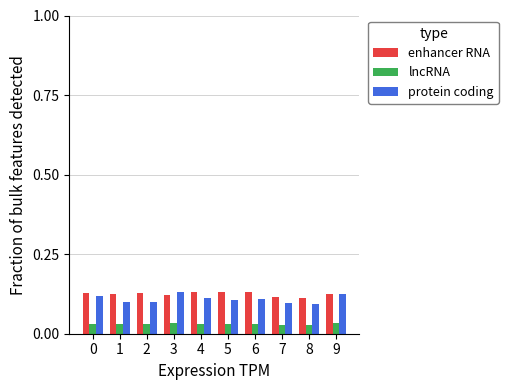

Which series has the largest total across all categories?

enhancer RNA